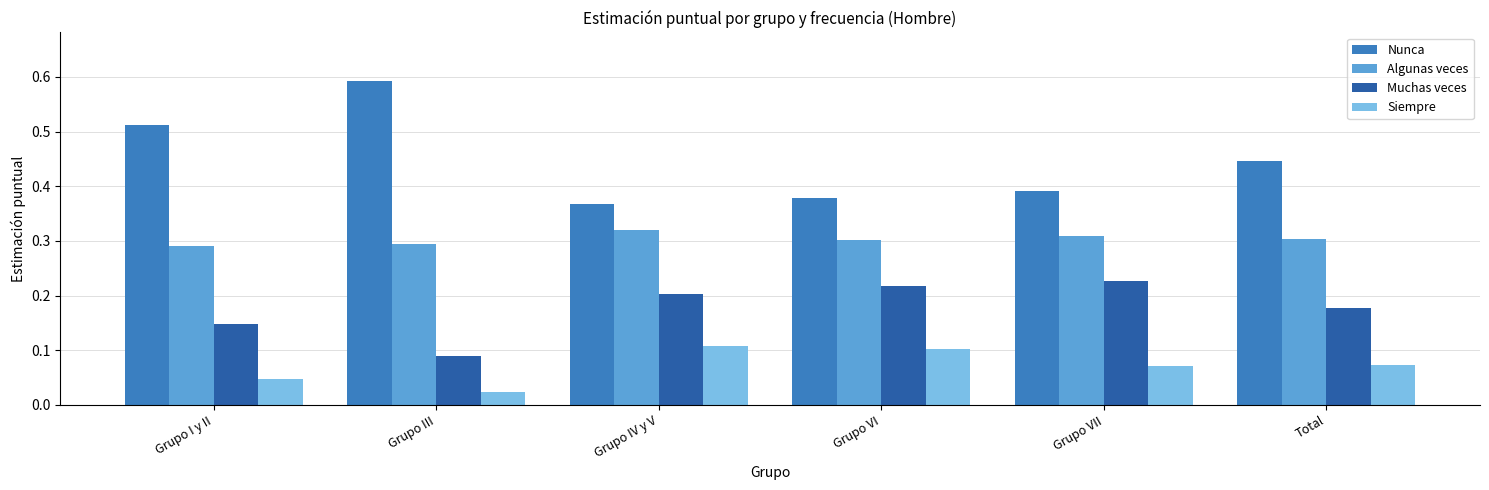

The Muchas veces series shows 0.2 at Total. True or false?

True